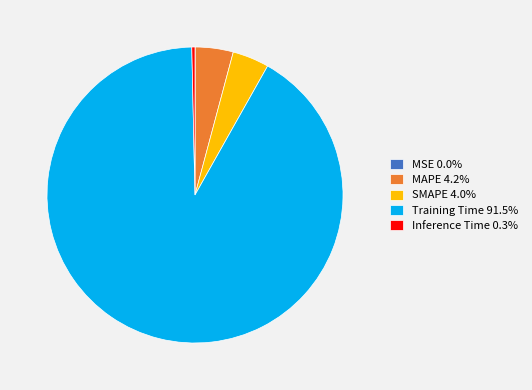

Is the sum of SMAPE 4.0% and Training Time 91.5% greater than half?

Yes